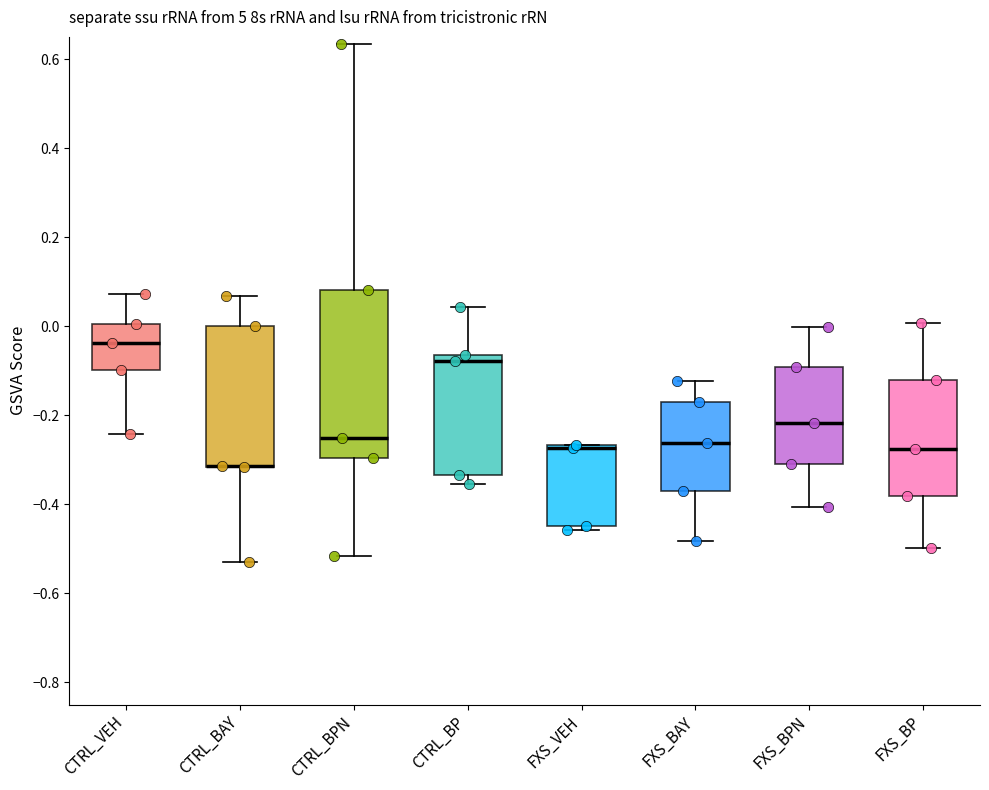

Reading left to right, read every box against the y-axis: the position of its median line, the range the box covers, and the ends of its whiskers. The values are not printed on the chart, so give them approximately, as read against the axis.

CTRL_VEH: median -0.04, box -0.10 to 0.00, whiskers -0.24 to 0.08
CTRL_BAY: median -0.32 (drawn on the box's lower edge), box -0.32 to 0.00, whiskers -0.52 to 0.06
CTRL_BPN: median -0.26, box -0.30 to 0.08, whiskers -0.52 to 0.64
CTRL_BP: median -0.08, box -0.34 to -0.06, whiskers -0.36 to 0.04
FXS_VEH: median -0.28, box -0.44 to -0.26, whiskers -0.46 to -0.26
FXS_BAY: median -0.26, box -0.36 to -0.18, whiskers -0.48 to -0.12
FXS_BPN: median -0.22, box -0.30 to -0.10, whiskers -0.40 to 0.00
FXS_BP: median -0.28, box -0.38 to -0.12, whiskers -0.50 to 0.00